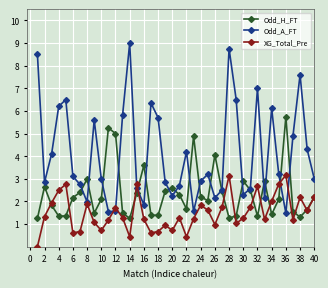

What is the greatest value displayed?

9.0